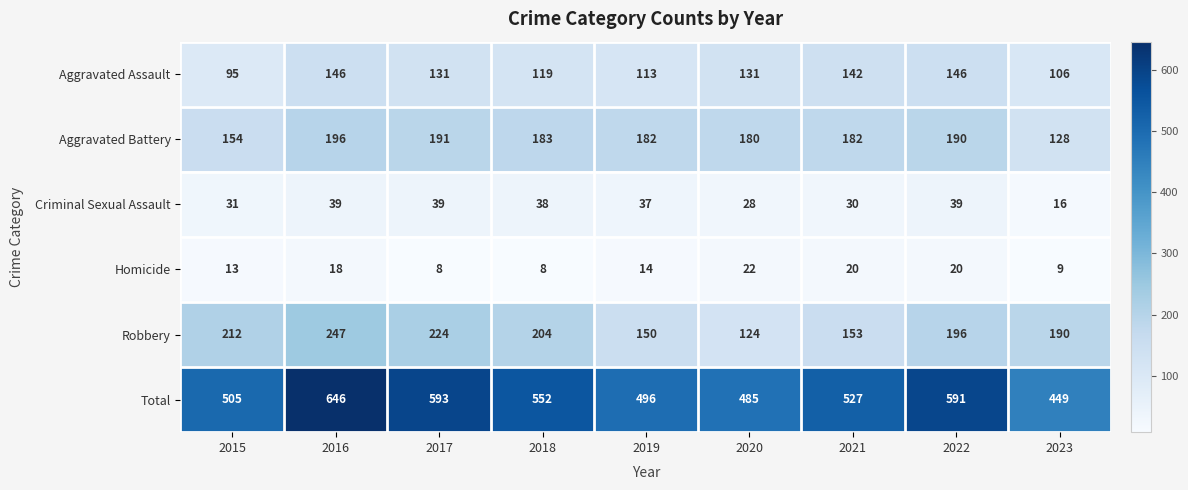

Which series has the largest range (max minus min)?

Total